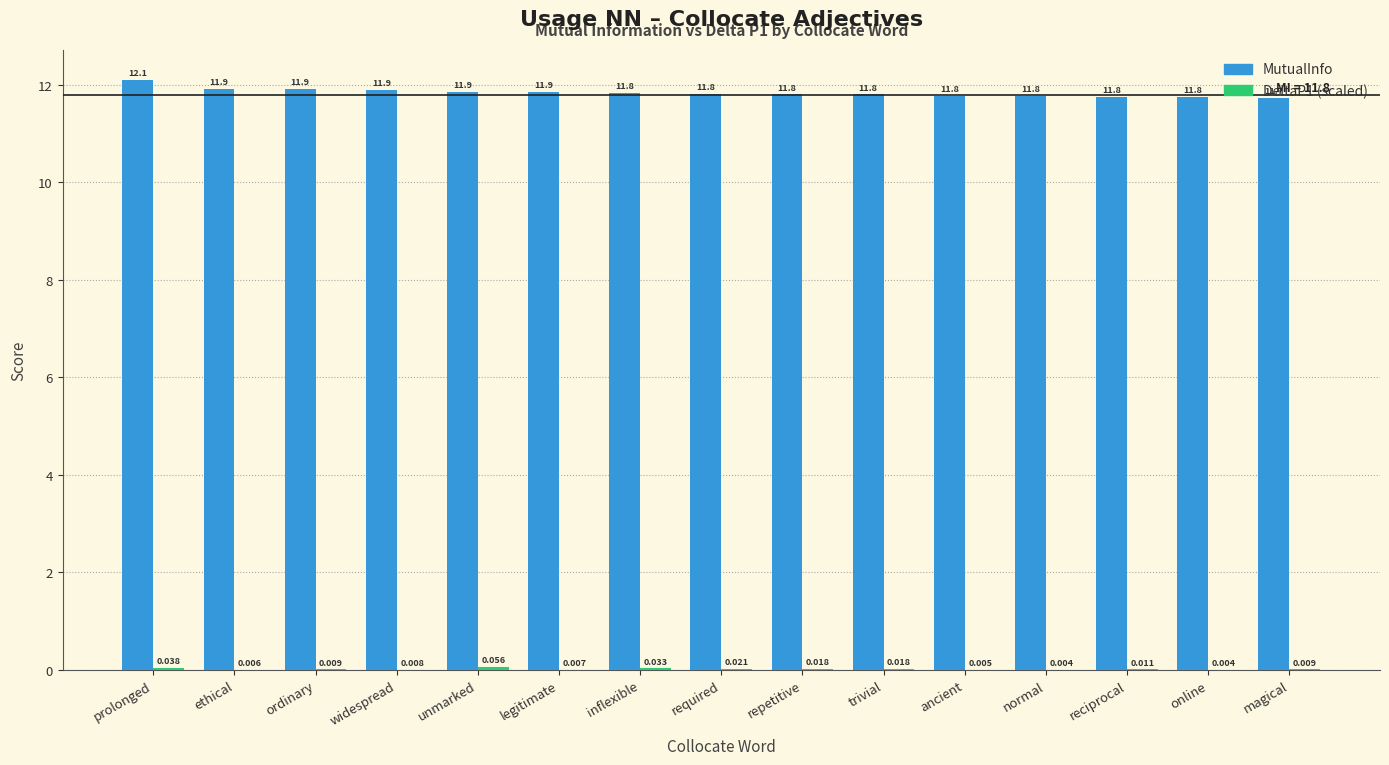

At which category is the sum across all series the highest?

prolonged